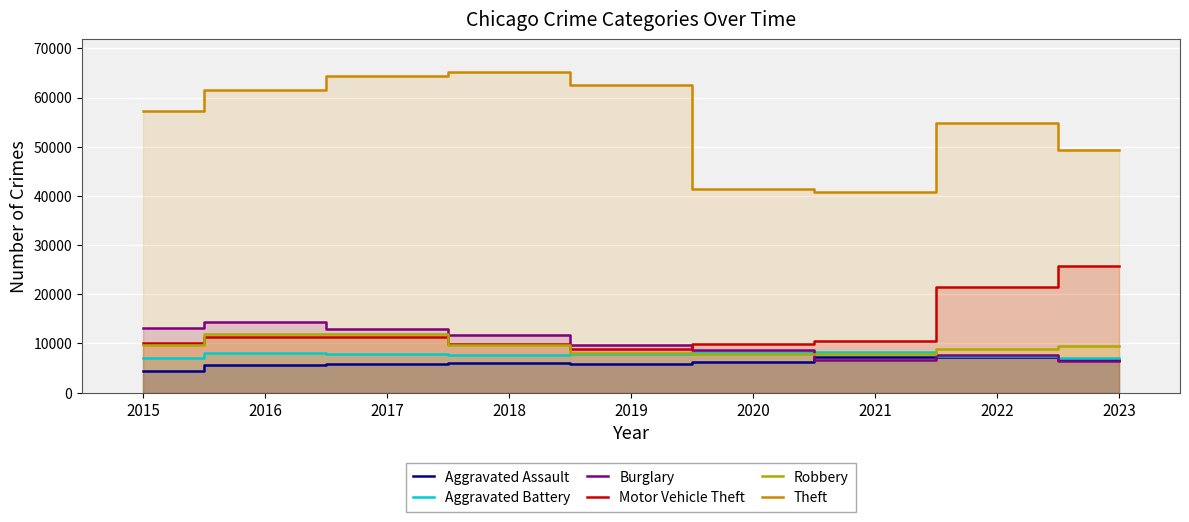

Reading left to right, list all the values displayed in this chart.

Aggravated Assault: 4480	5712	5793	6001	5841	6263	7242	7281	6740
Aggravated Battery: 7019	8086	7845	7735	7857	8320	8347	7492	7131
Burglary: 13184	14289	13001	11747	9638	8758	6661	7595	6456
Motor Vehicle Theft: 10068	11286	11380	9985	8977	9959	10603	21449	25774
Robbery: 9638	11960	11880	9681	7995	7855	7918	8965	9509
Theft: 57350	61621	64386	65287	62492	41324	40807	54846	49347